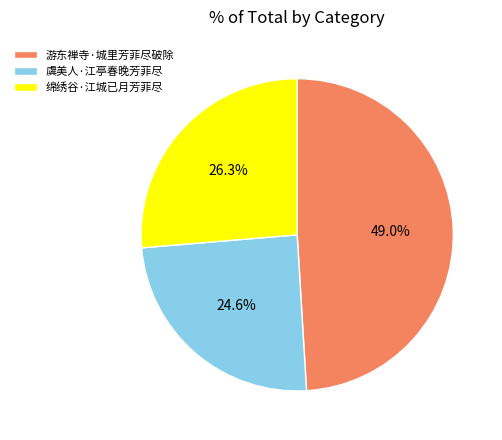

What is the ratio of the value at 虞美人·江亭春晚芳菲尽 to the value at 游东禅寺·城里芳菲尽破除?

0.5